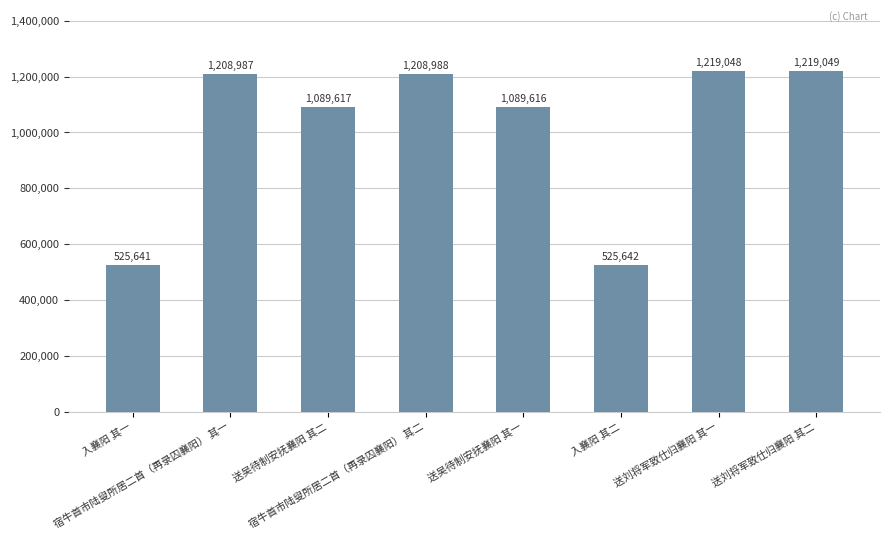

The value at 宿牛首市陆叟所居二首（再录囚襄阳） 其二 is 435945. True or false?

False